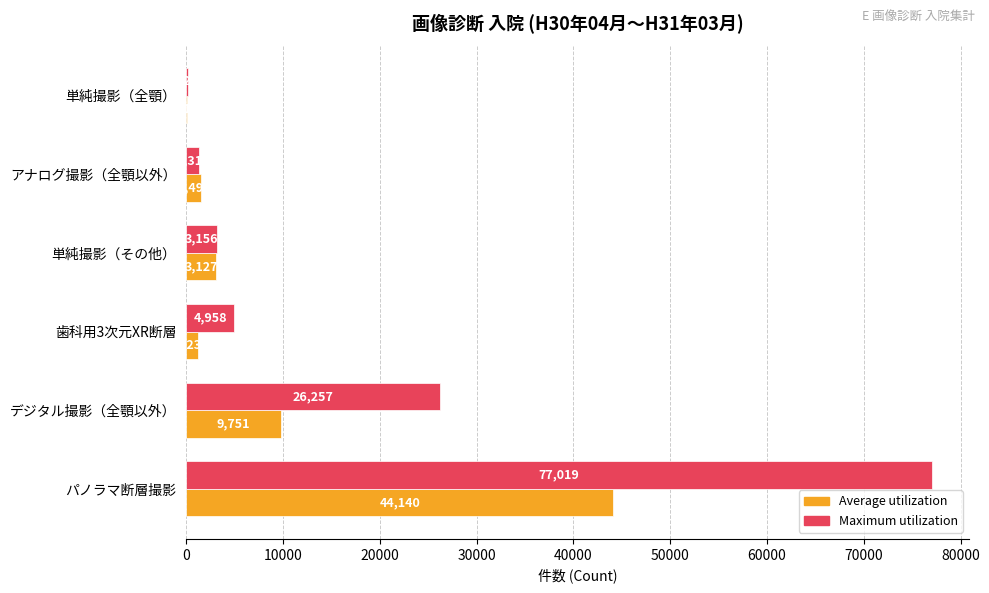

Which series changed the most between デジタル撮影（全顎以外） and 単純撮影（その他）?

Maximum utilization